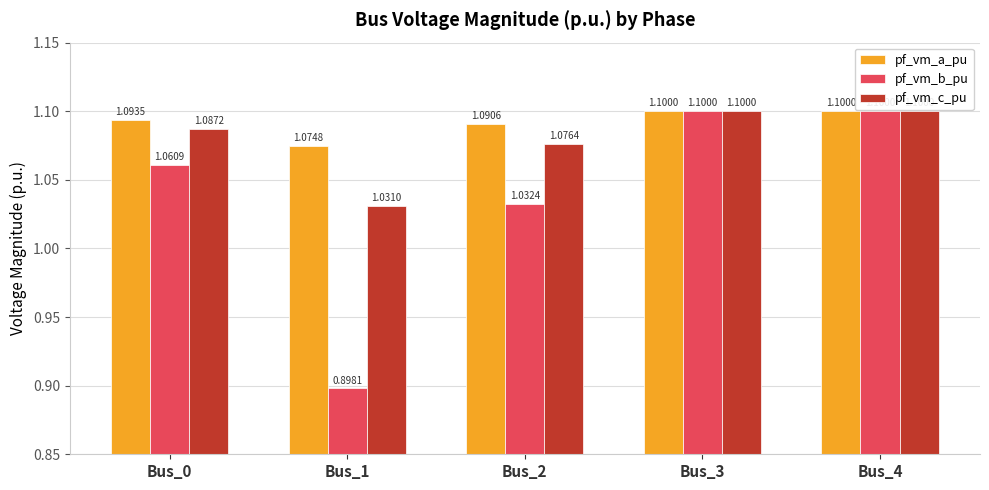

Is the value of pf_vm_c_pu at Bus_1 greater than the value of pf_vm_a_pu at Bus_3?

No